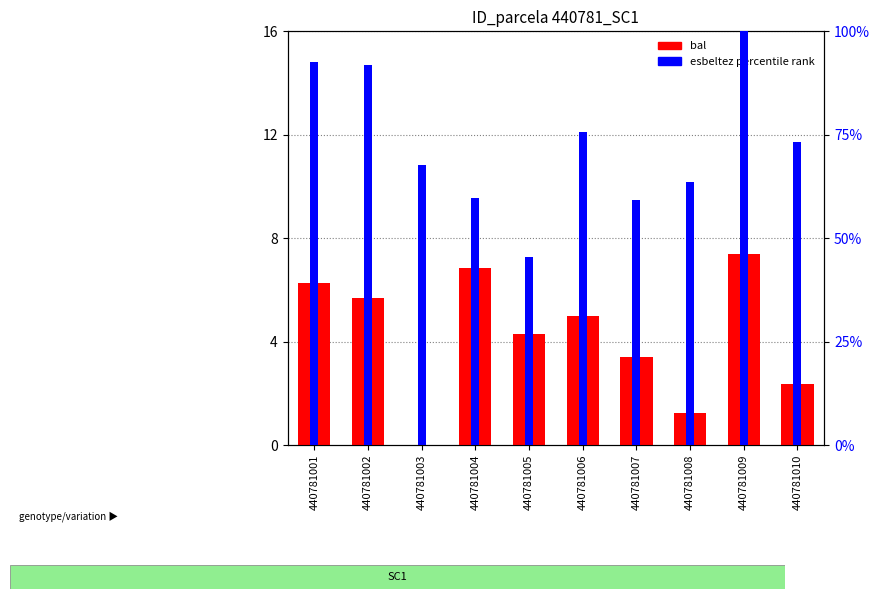

Reading left to right, transcribe all the data shown in this chart.

bal: 6.2	5.7	0.0	6.8	4.3	5.0	3.4	1.2	7.4	2.4
esbeltez (percentile rank): 92.6	91.8	67.8	59.7	45.3	75.5	59.2	63.6	100.0	73.2